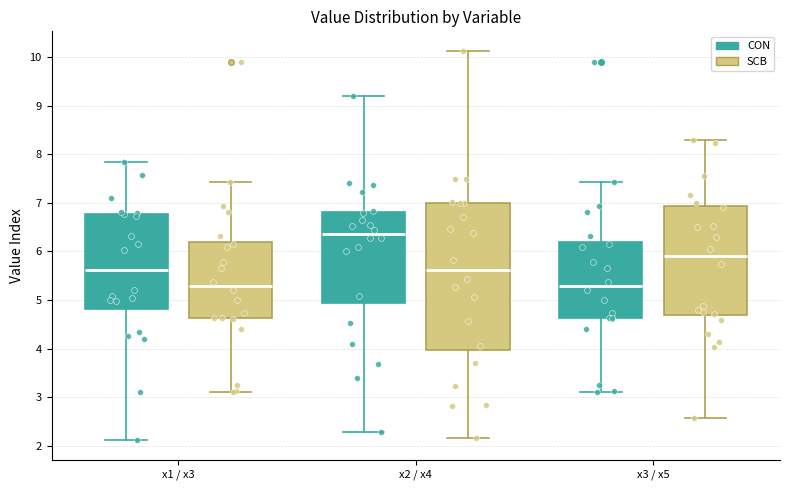

Comparing the boxes themselves (not the whiskers), which one is the tallest?

x2 / x4 (SCB)